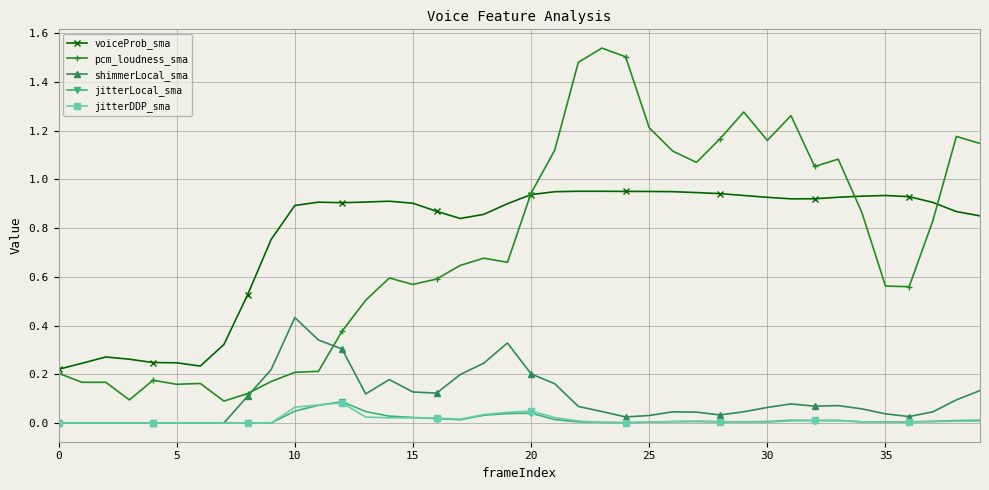

Which series has the largest range (max minus min)?

pcm_loudness_sma